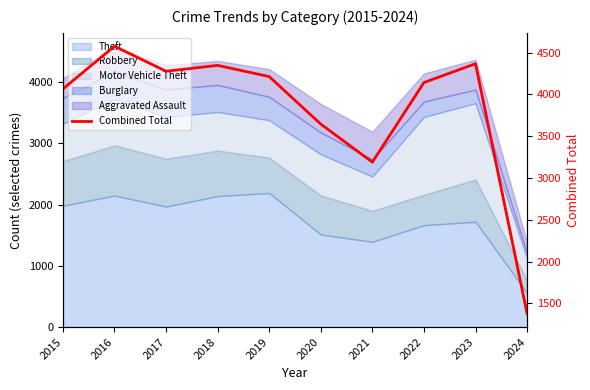

What is the value of the 10th point from the left?

1378